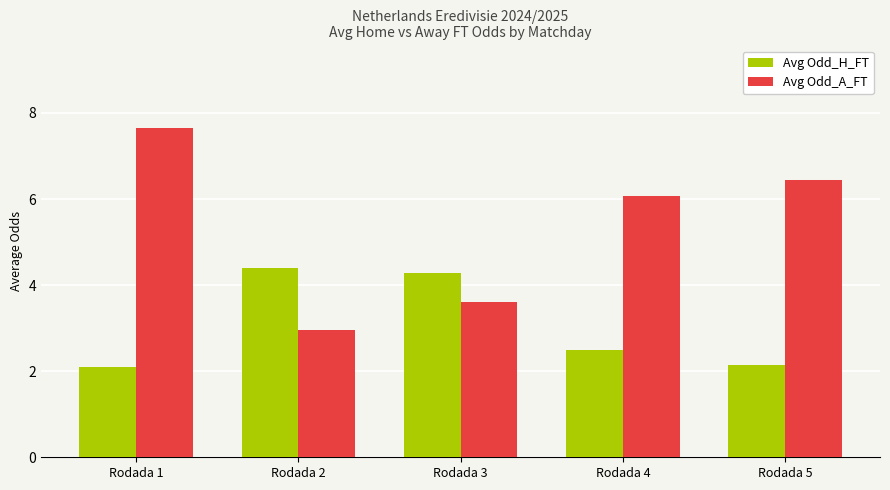

True or false: Avg Odd_H_FT has a value of 1.9 at Rodada 2.

False